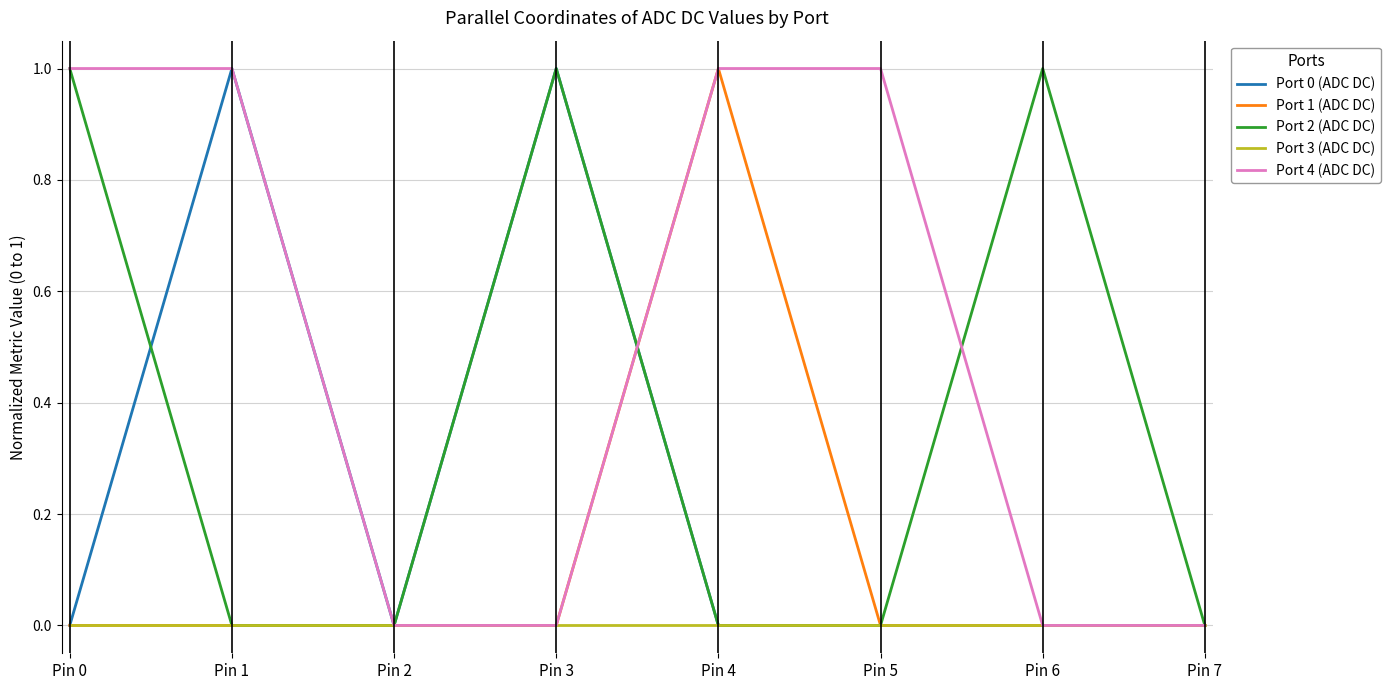

Which series has the largest total across all categories?

Port 4 (ADC DC)